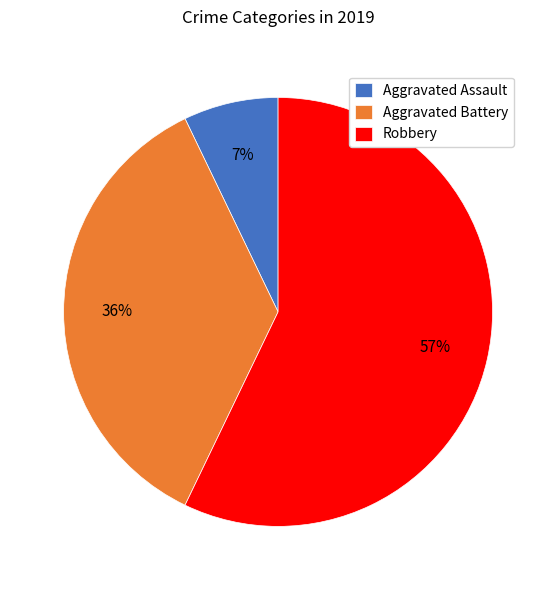

How many segments does this pie chart have?

3